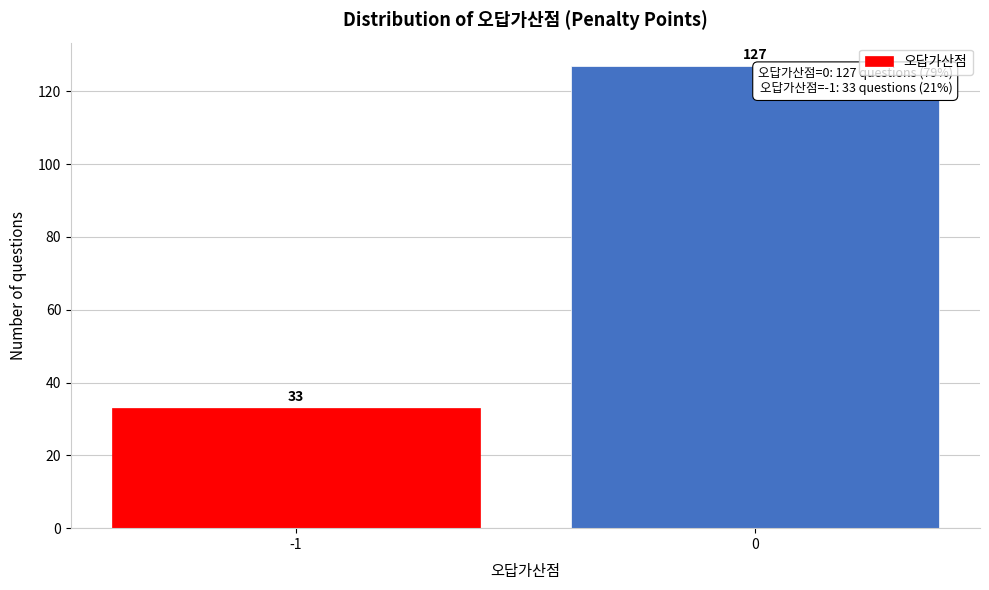

Reading left to right, transcribe all the data shown in this chart.

33	127